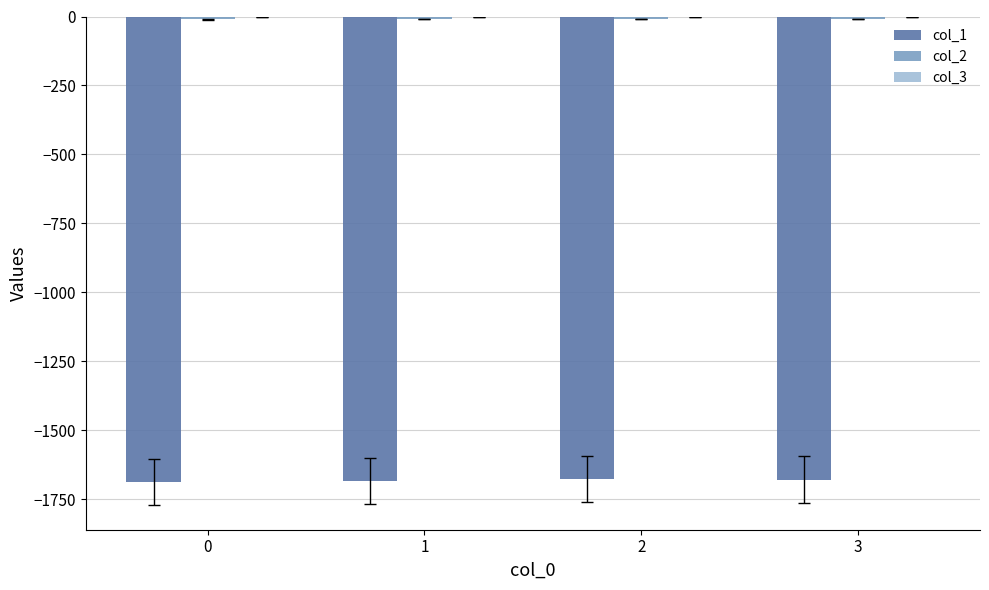

Is it true that col_1 equals -1687.0 at 0?

True